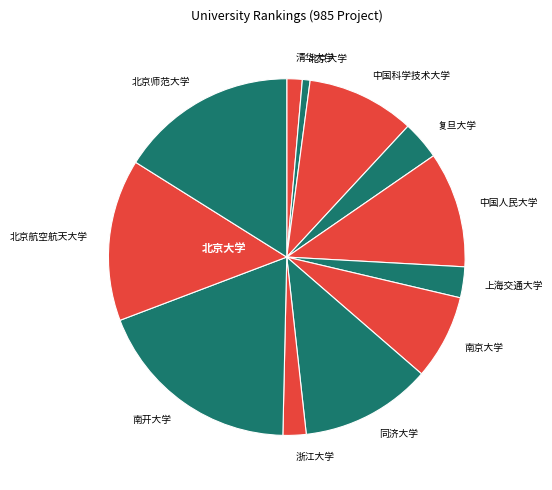

Is it true that 复旦大学 is 11% of the pie?

False